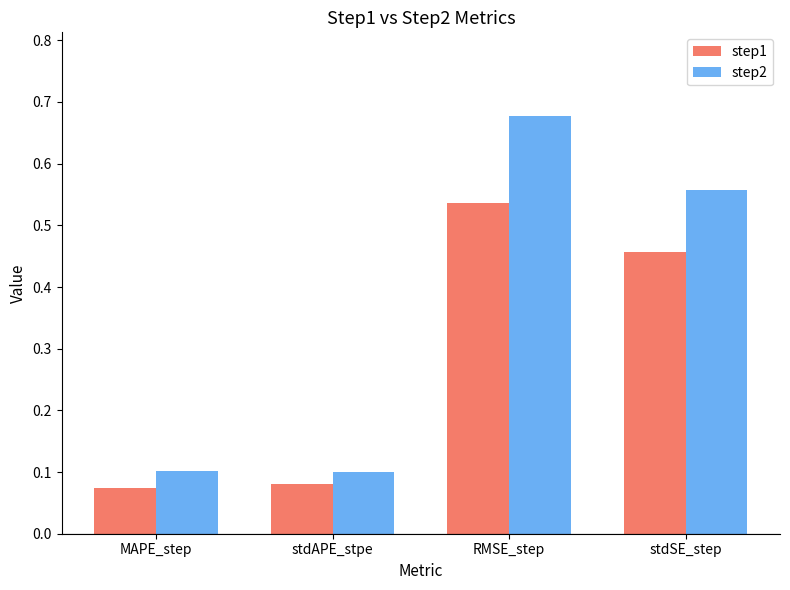

The value of step1 at stdAPE_stpe is 0.1. True or false?

True